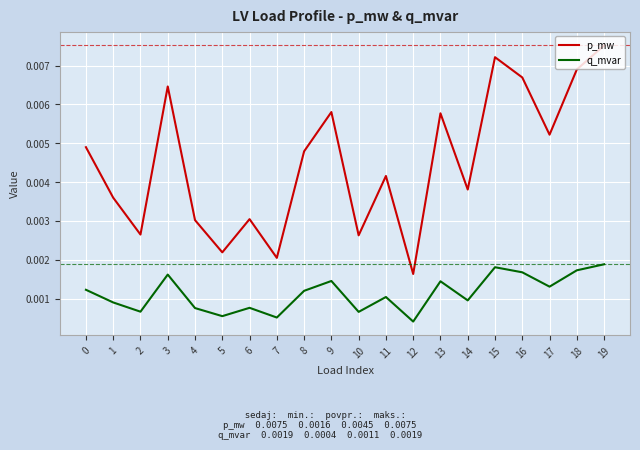

Is the value of p_mw at 1 greater than the value of q_mvar at 3?

Yes